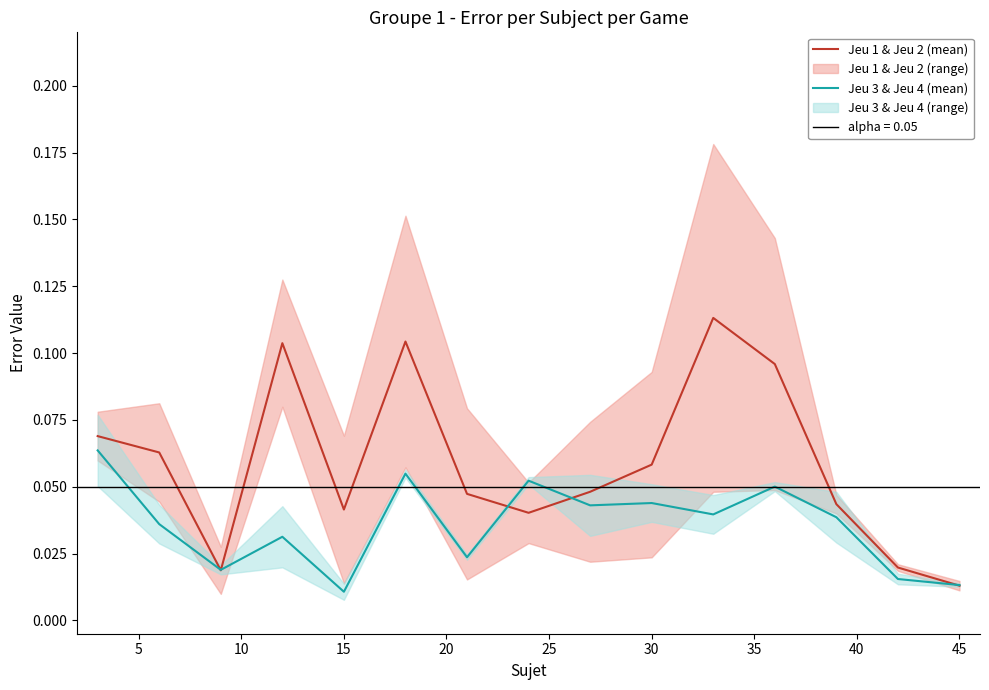

What is the value of the Jeu 3 & Jeu 4 (mean) point at the 6th from the left?

0.1